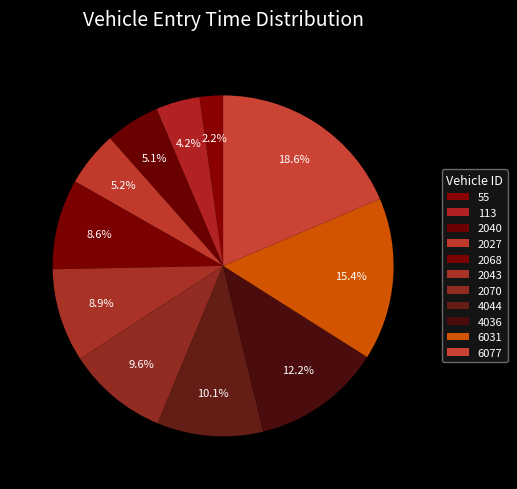

How many slices are in this pie chart?

11